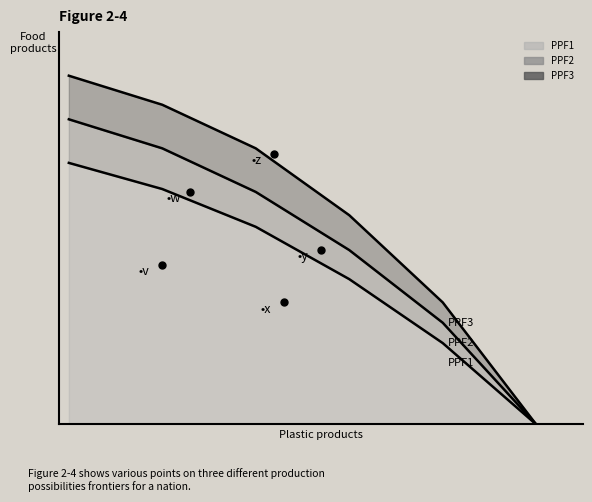

What are all the series names shown in the legend?

PPF1, PPF2, PPF3